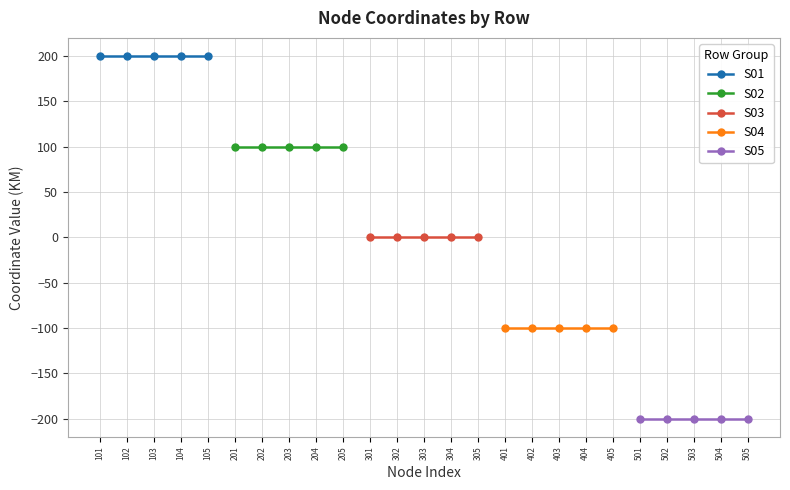

Rank the series by their average value, from lowest to highest.

S05, S04, S03, S02, S01